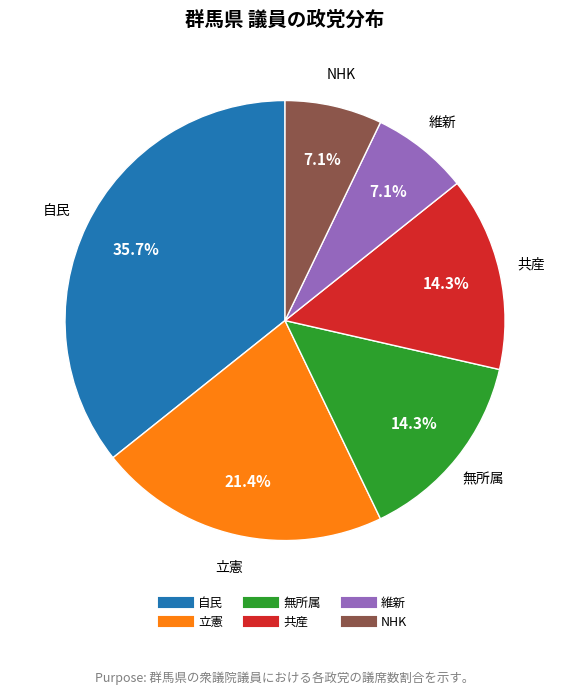

Does any single category account for the majority?

No